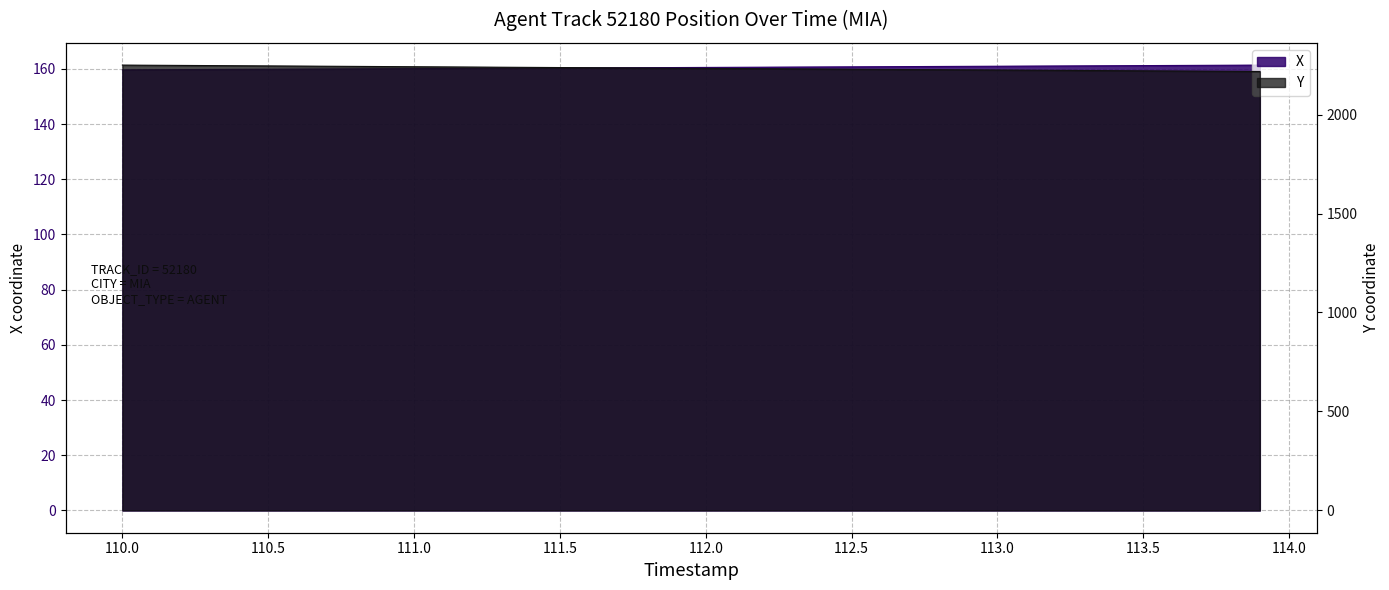

Is it true that X equals 160.9 at 112.9?

True